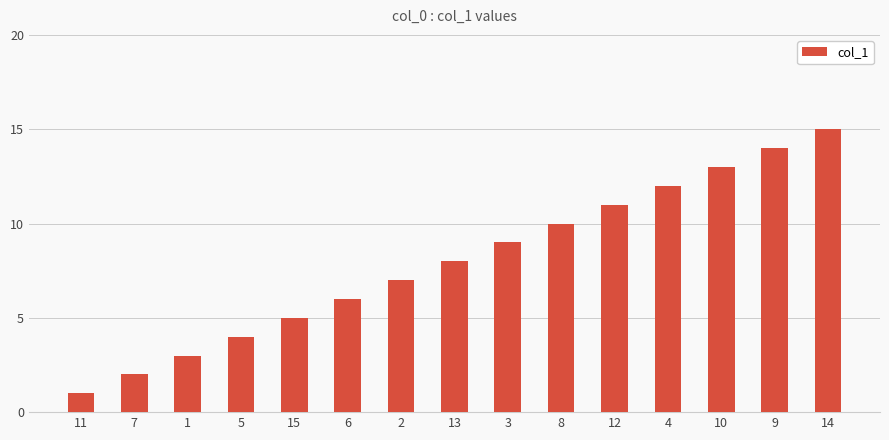

How many series are shown in this chart?

1